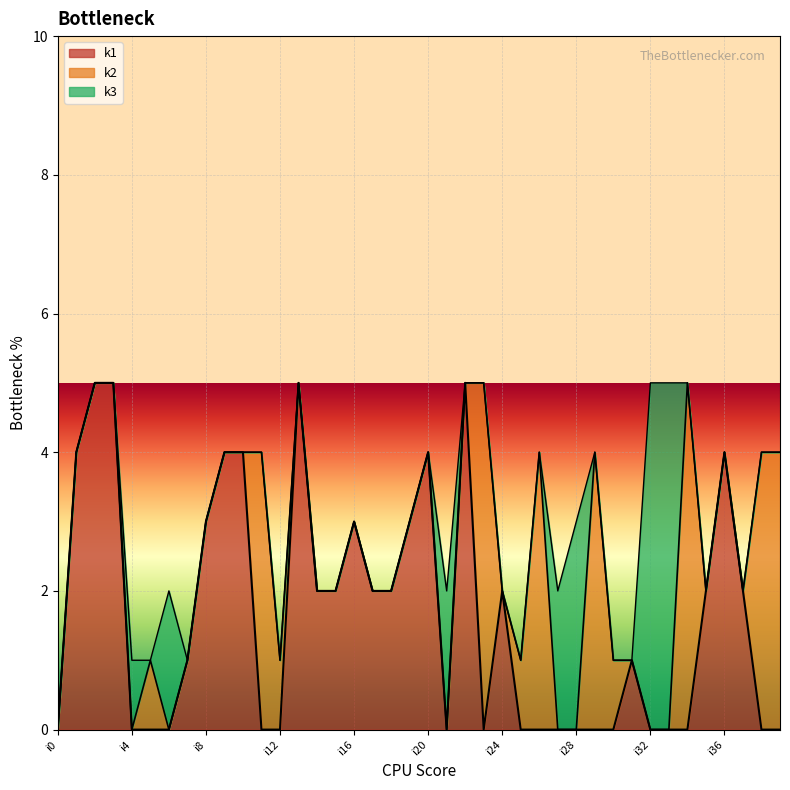

Reading left to right, what are all the values shown in this chart?

k1: i0=0	i1=4	i2=5	i3=5	i4=0	i5=0	i6=0	i7=1	i8=3	i9=4	i10=4	i11=0	i12=0	i13=5	i14=2	i15=2	i16=3	i17=2	i18=2	i19=3	i20=4	i21=0	i22=5	i23=0	i24=2	i25=0	i26=0	i27=0	i28=0	i29=0	i30=0	i31=1	i32=0	i33=0	i34=0	i35=2	i36=4	i37=2	i38=0	i39=0
k2: i0=0	i1=0	i2=0	i3=0	i4=0	i5=1	i6=0	i7=0	i8=0	i9=0	i10=0	i11=4	i12=1	i13=0	i14=0	i15=0	i16=0	i17=0	i18=0	i19=0	i20=0	i21=0	i22=0	i23=5	i24=0	i25=1	i26=4	i27=0	i28=0	i29=4	i30=1	i31=0	i32=0	i33=0	i34=5	i35=0	i36=0	i37=0	i38=4	i39=4
k3: i0=0	i1=0	i2=0	i3=0	i4=1	i5=0	i6=2	i7=0	i8=0	i9=0	i10=0	i11=0	i12=0	i13=0	i14=0	i15=0	i16=0	i17=0	i18=0	i19=0	i20=0	i21=2	i22=0	i23=0	i24=0	i25=0	i26=0	i27=2	i28=3	i29=0	i30=0	i31=0	i32=5	i33=5	i34=0	i35=0	i36=0	i37=0	i38=0	i39=0